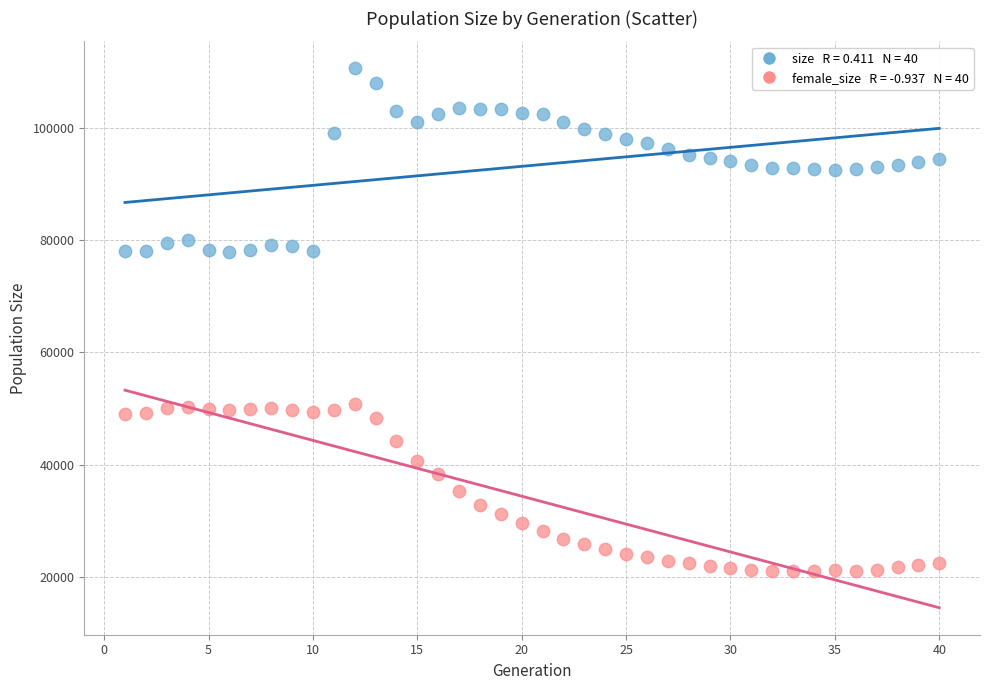

Across all data points, what is the range of Y values (max minus min)?

89479